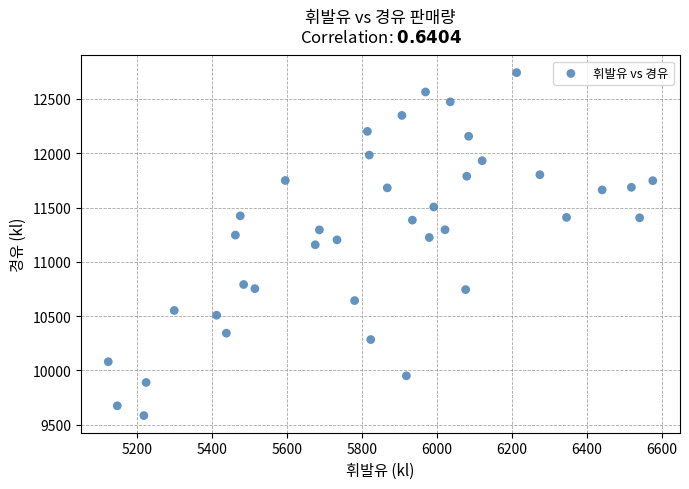

What is the range of X values (max minus min)?

1452